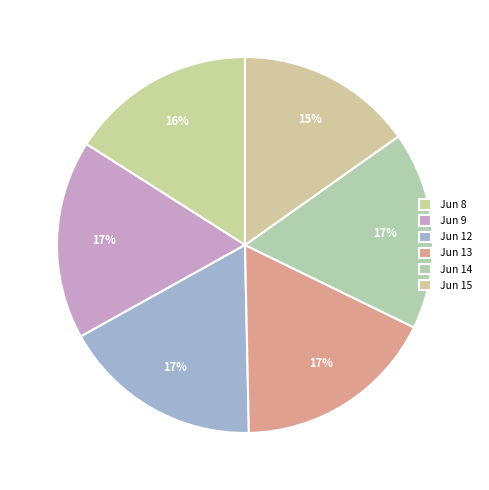

Count the number of slices in the pie.

6